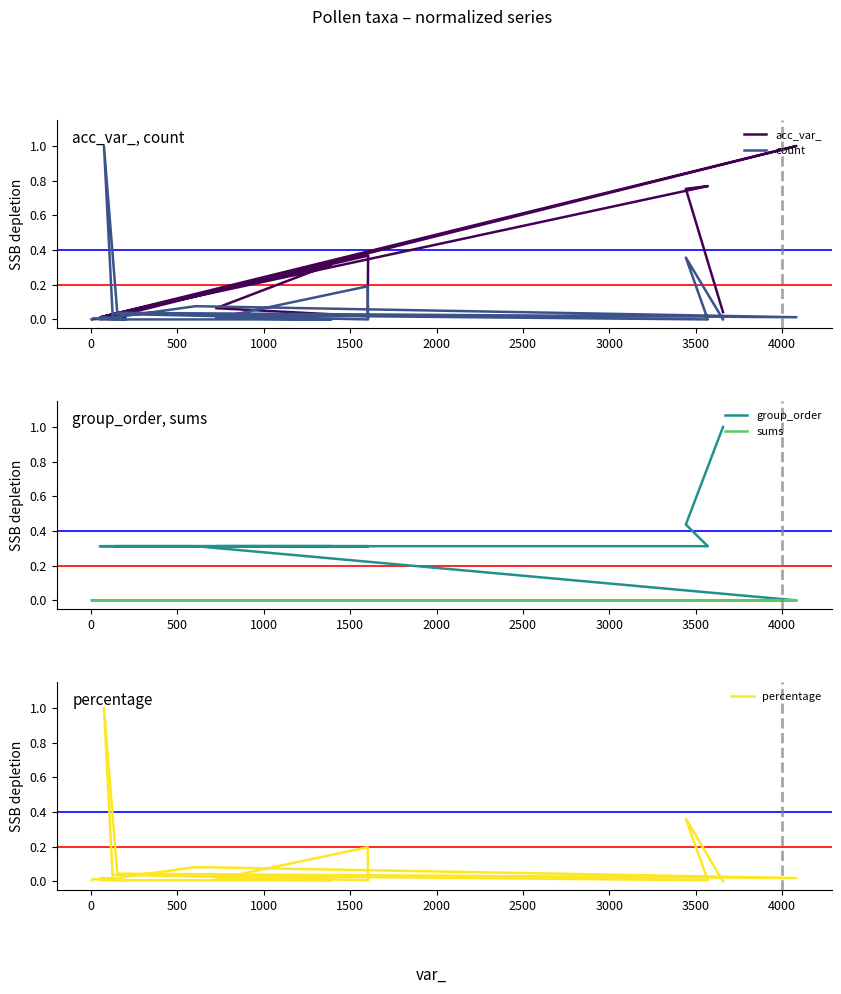

Where is the first local minimum for acc_var_?

2000